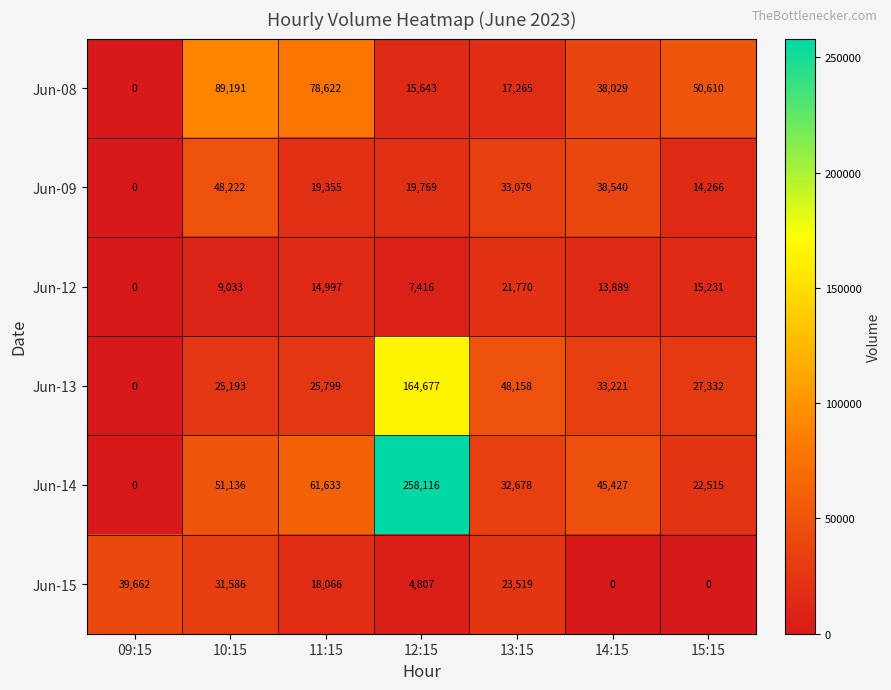

Where does the Jun-09 series first go above 19769?

10:15